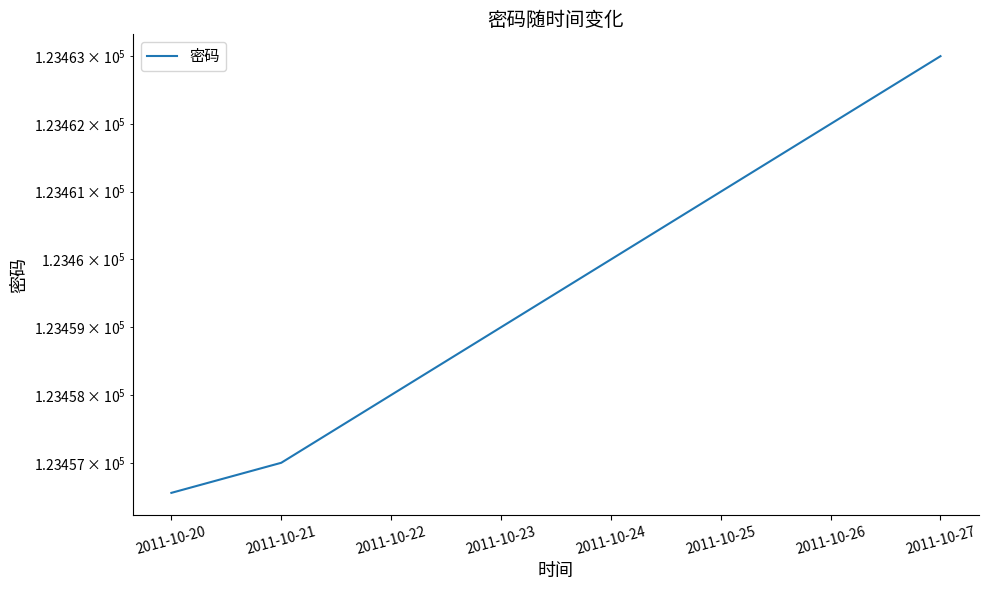

The chart shows a value of 185176.5 at 2011-10-26. True or false?

False